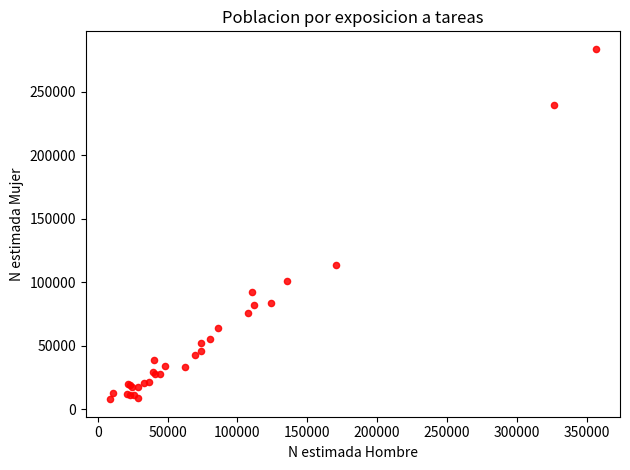

What Y value in the scatter plot is closest to 145856?

113680